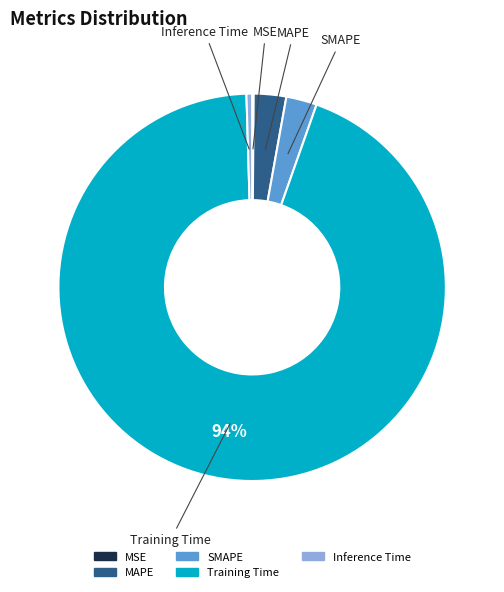

To the nearest percent, what is the difference between the largest and smallest slice percentages?

94%